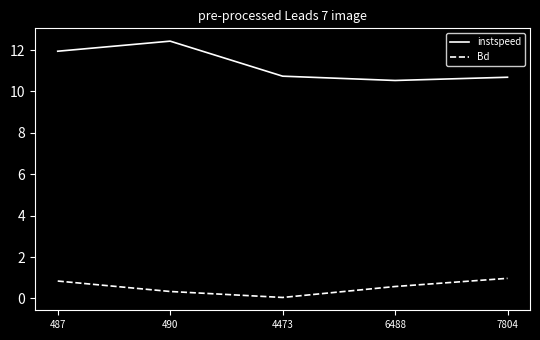

What is the highest value of the Bd series?

1.0